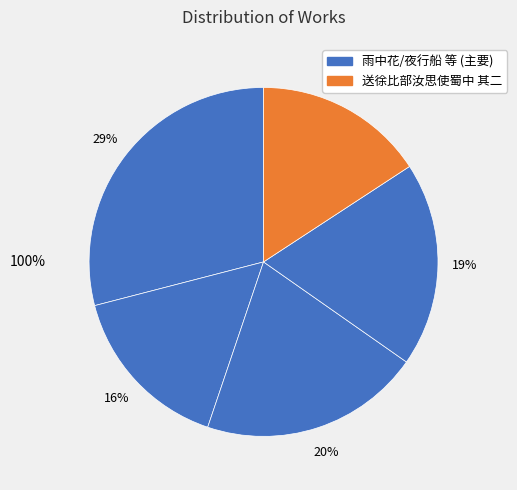

Is there a majority slice in this chart?

No